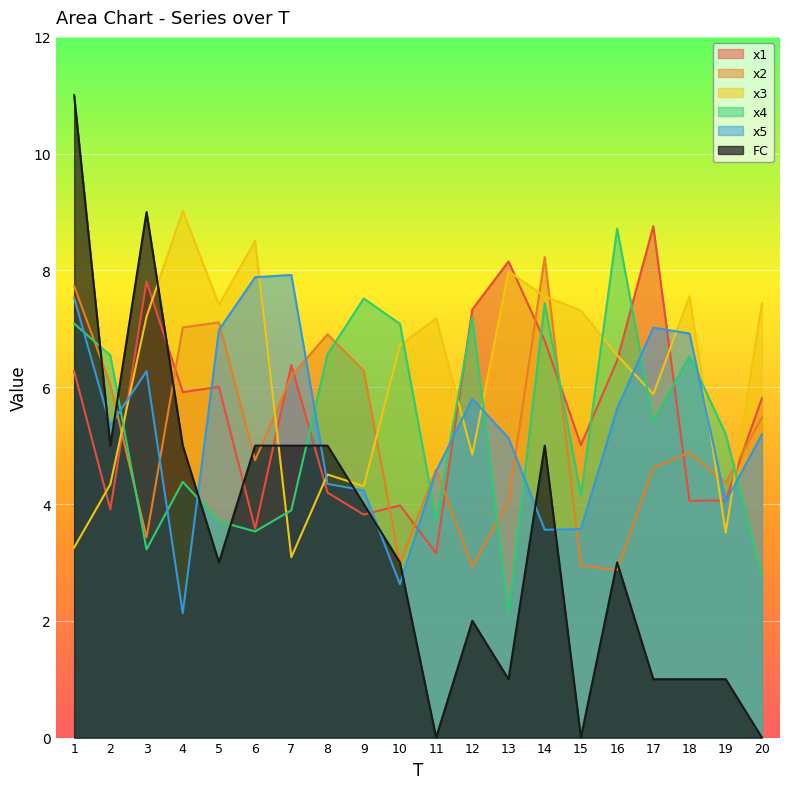

At which category does x2 reach its first local peak?

5